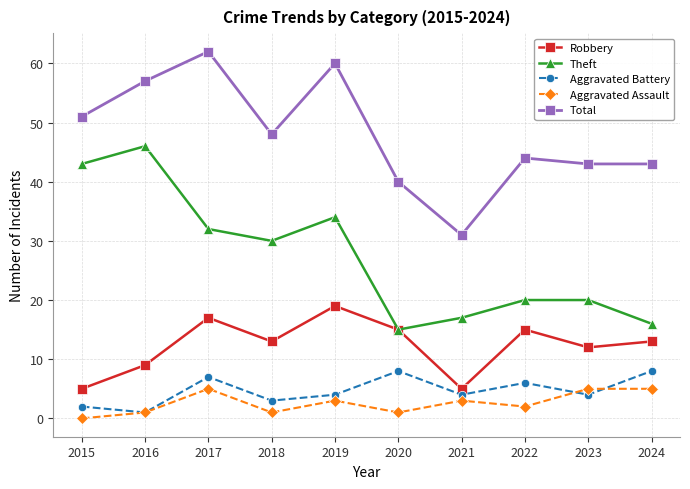

At which category does Theft reach its first local valley?

2018